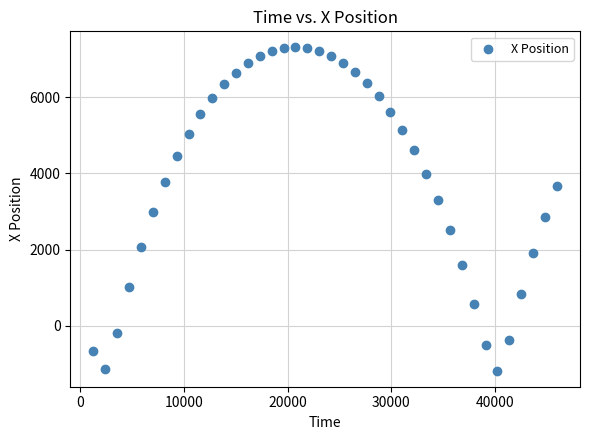

What is the range of Y values (max minus min)?

8465.7